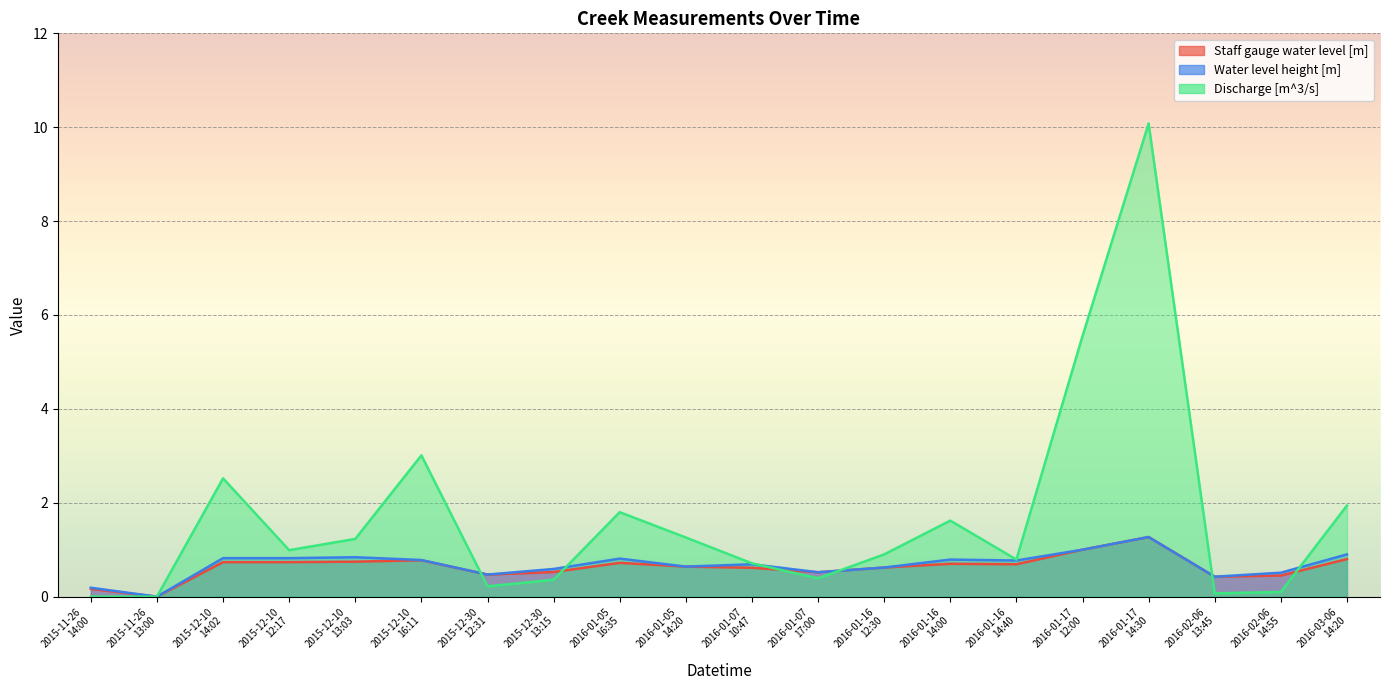

Reading left to right, what are all the values shown in this chart?

Staff gauge water level [m]: 0.2	0.0	0.7	0.7	0.7	0.8	0.5	0.5	0.7	0.6	0.6	0.5	0.6	0.7	0.7	1.0	1.3	0.4	0.5	0.8
Water level height [m]: 0.2	0.0	0.8	0.8	0.8	0.8	0.5	0.6	0.8	0.6	0.7	0.5	0.6	0.8	0.8	1.0	1.3	0.4	0.5	0.9
Discharge [m^3/s]: 0.0	0.0	2.5	1.0	1.2	3.0	0.2	0.4	1.8	1.3	0.7	0.4	0.9	1.6	0.8	5.5	10.1	0.1	0.1	1.9